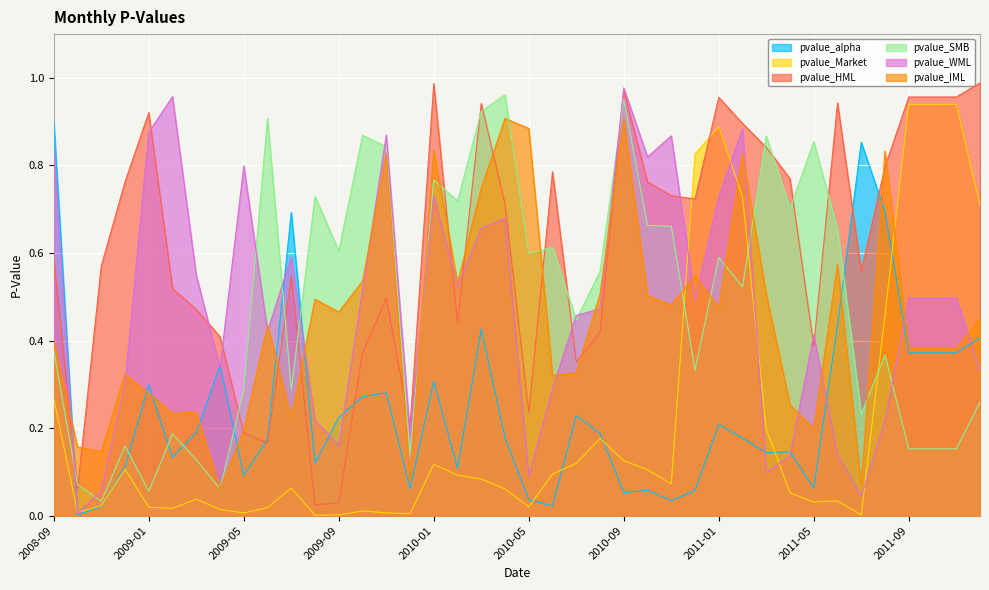

What is the sum of the pvalue_Market values at 2011-04 and 2008-11?

0.1